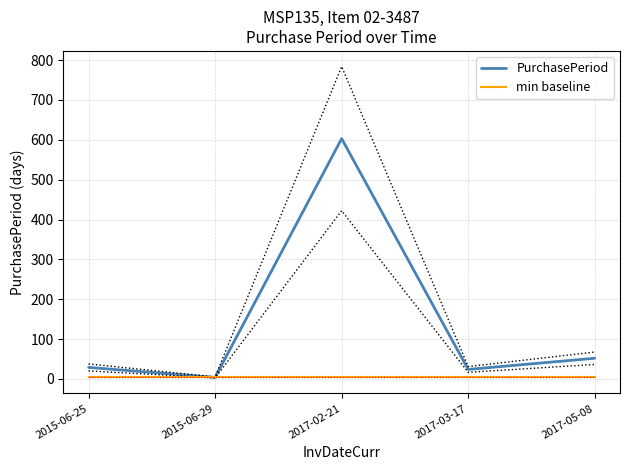

Rank the series by their average value, from highest to lowest.

PurchasePeriod, min baseline